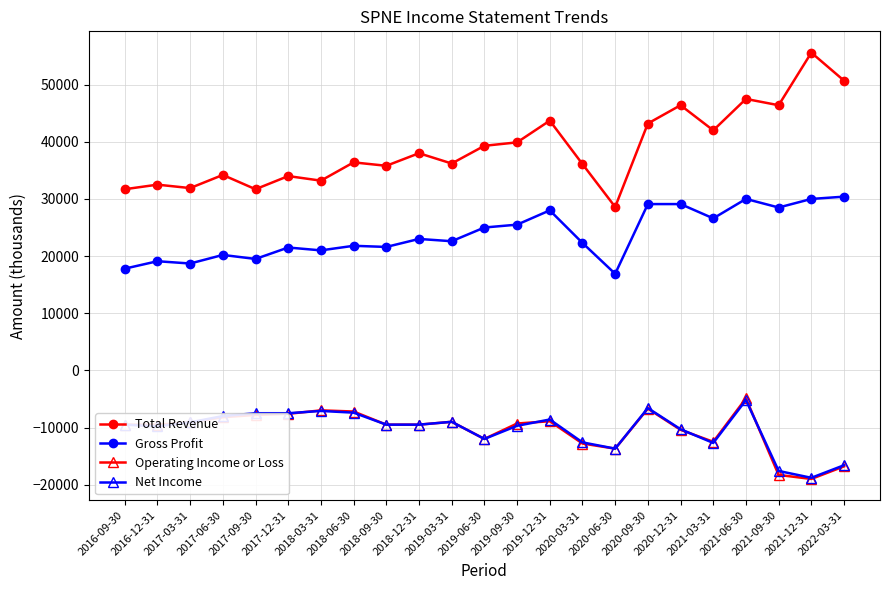

What is the greatest value displayed?

55600